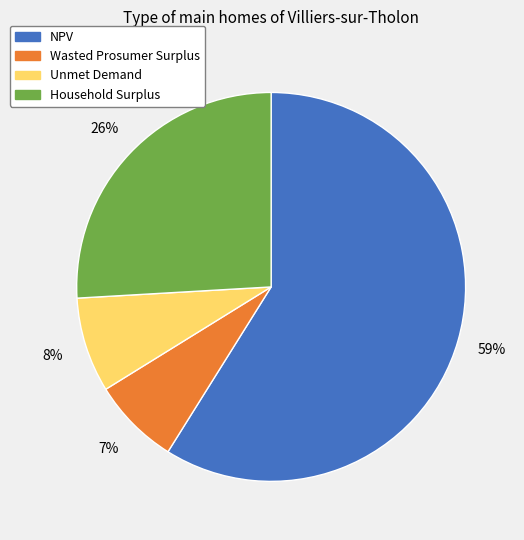

Is NPV the majority of the pie?

Yes